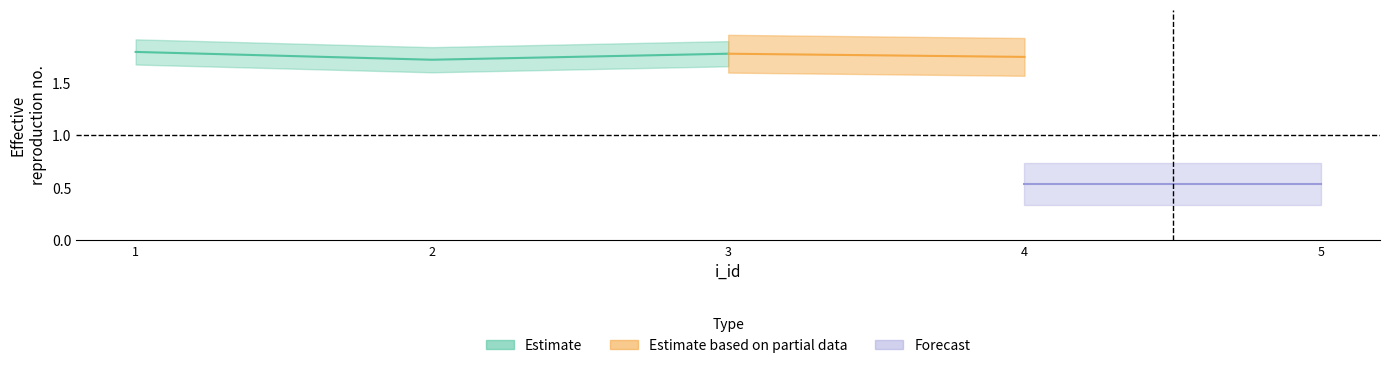

True or false: true has a value of 1.8 at 3.

True